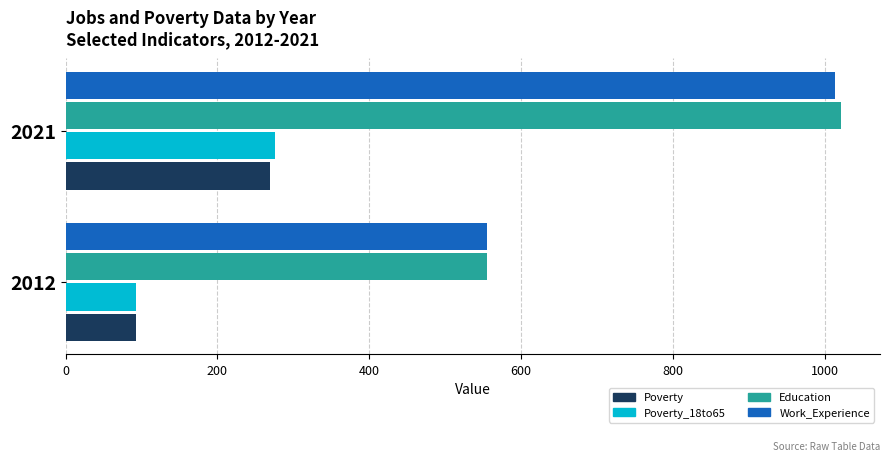

At which category is the sum across all series the highest?

2021